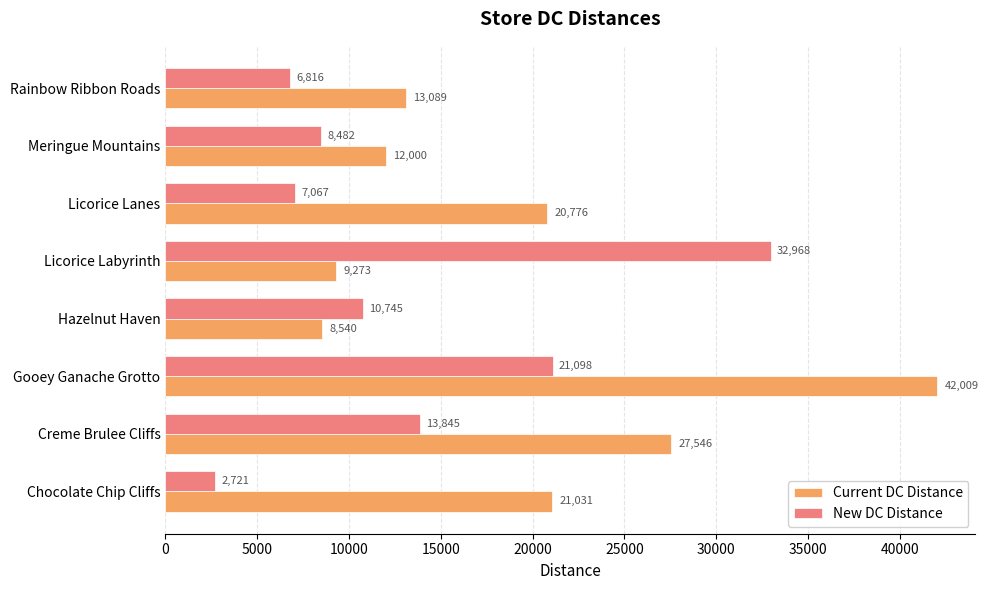

The value of Current DC Distance at Hazelnut Haven is 11387.0. True or false?

False